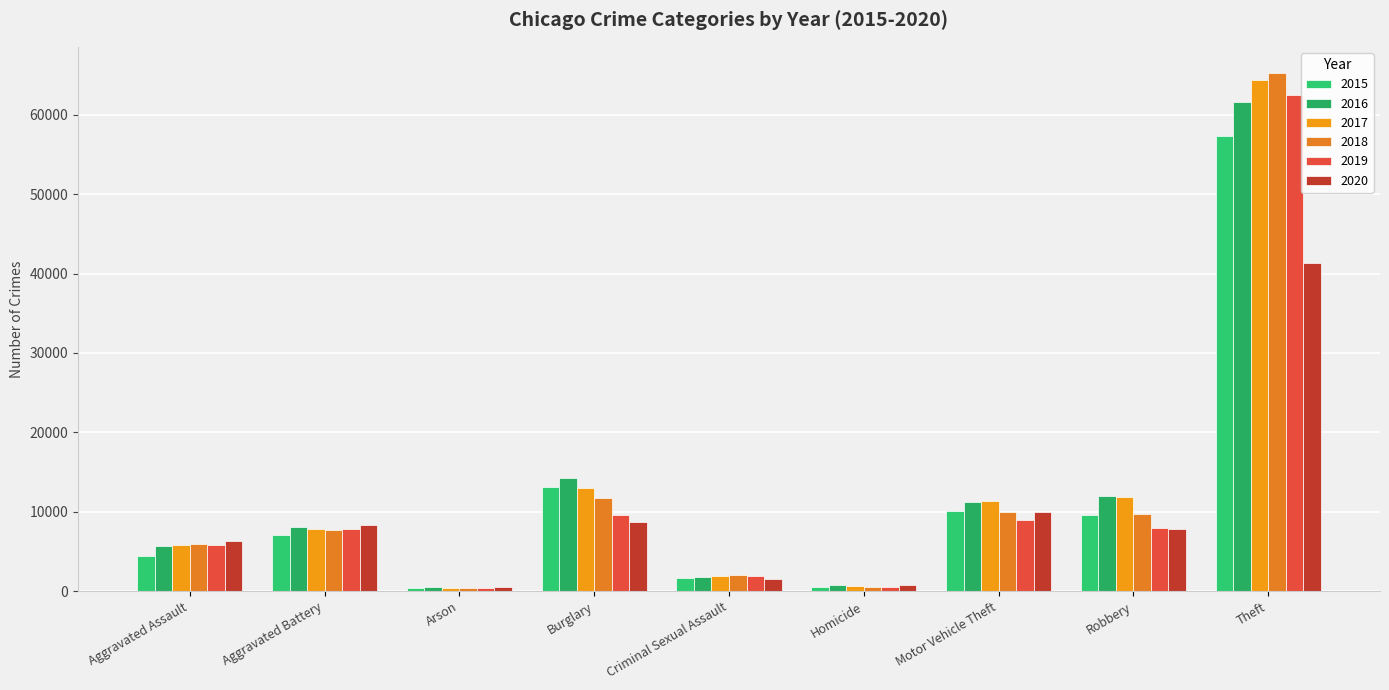

Count the number of data series in this chart.

6